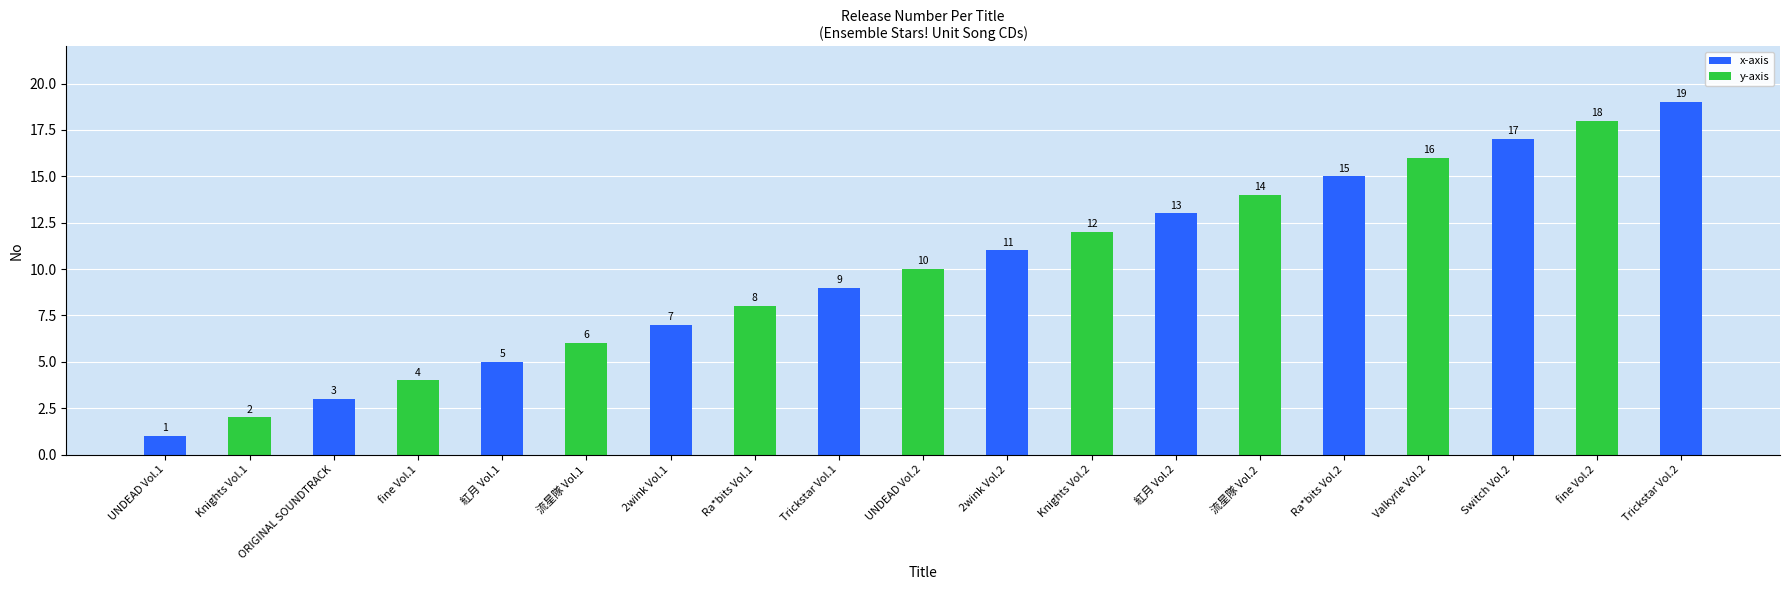

What is the approximate value at ORIGINAL SOUNDTRACK, to the nearest 5?

5